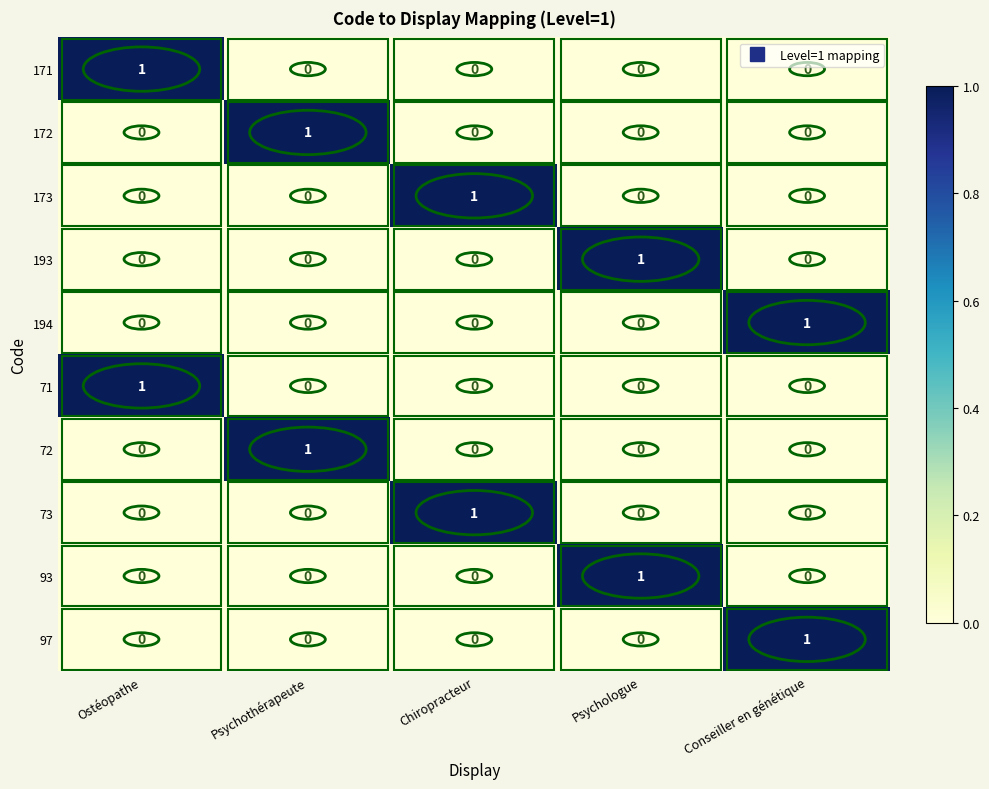

At how many categories does at least one series exceed 0?

5